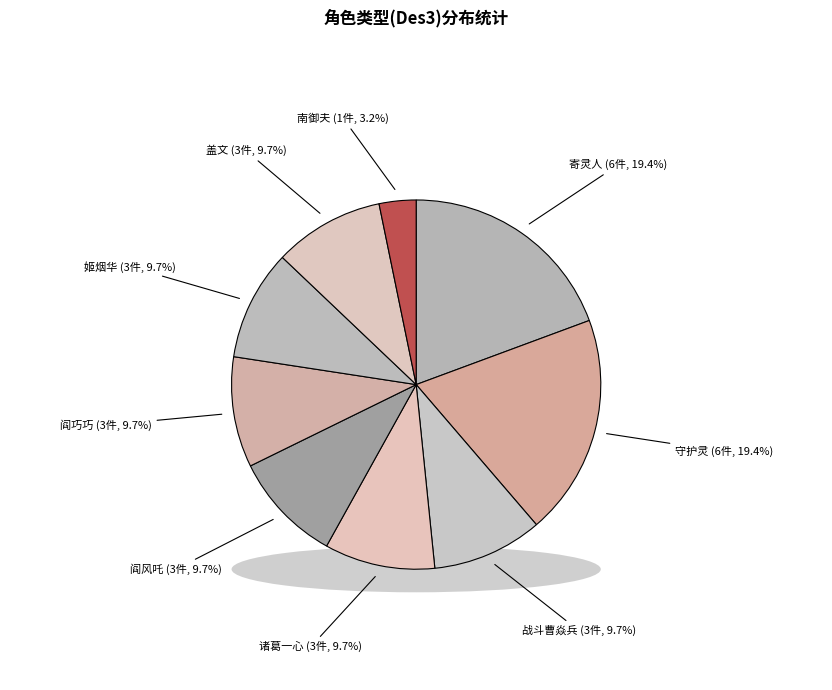

What is the smallest slice in the pie chart?

南御夫